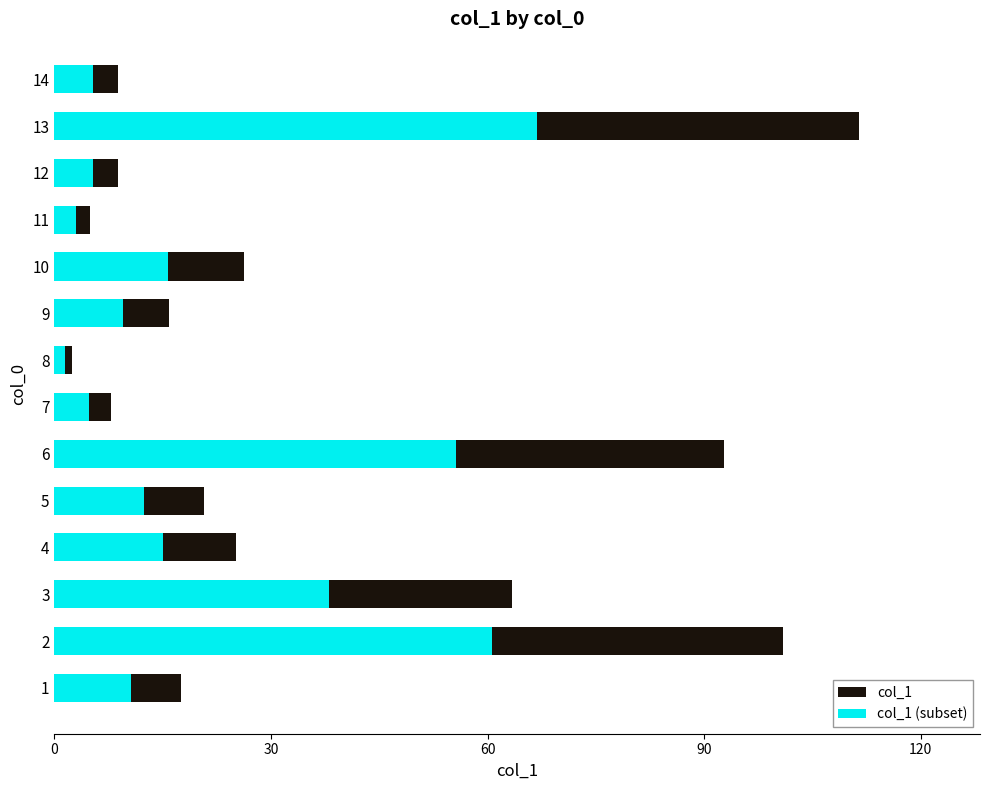

What is the maximum value shown in the chart?

111.5